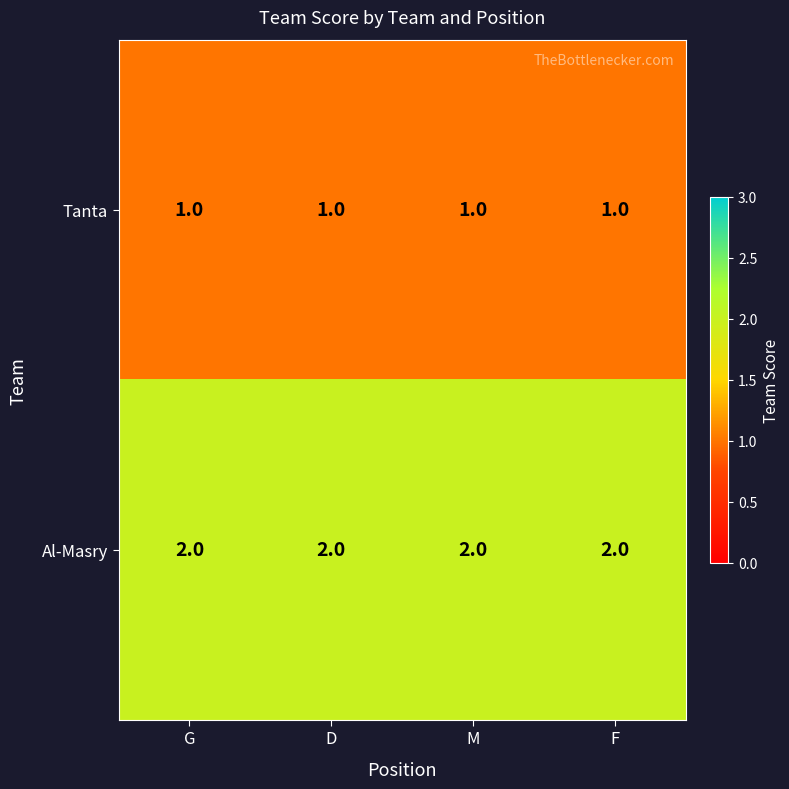

What is the sum of the Al-Masry values at F and G?

4